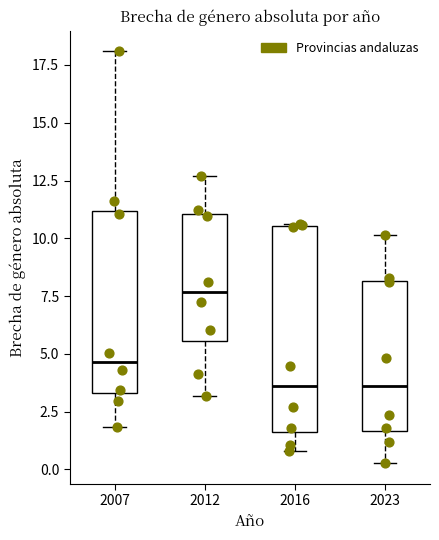

Which box is the tallest, from its lower edge to its upper edge?

2016